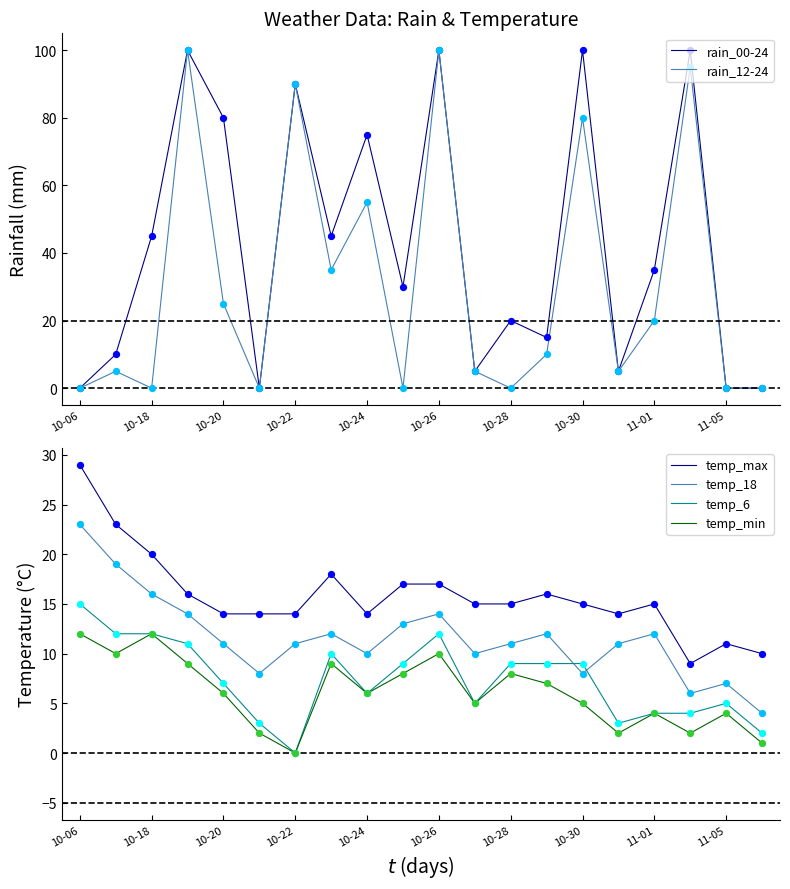

Which series has the largest total across all categories?

rain_00-24